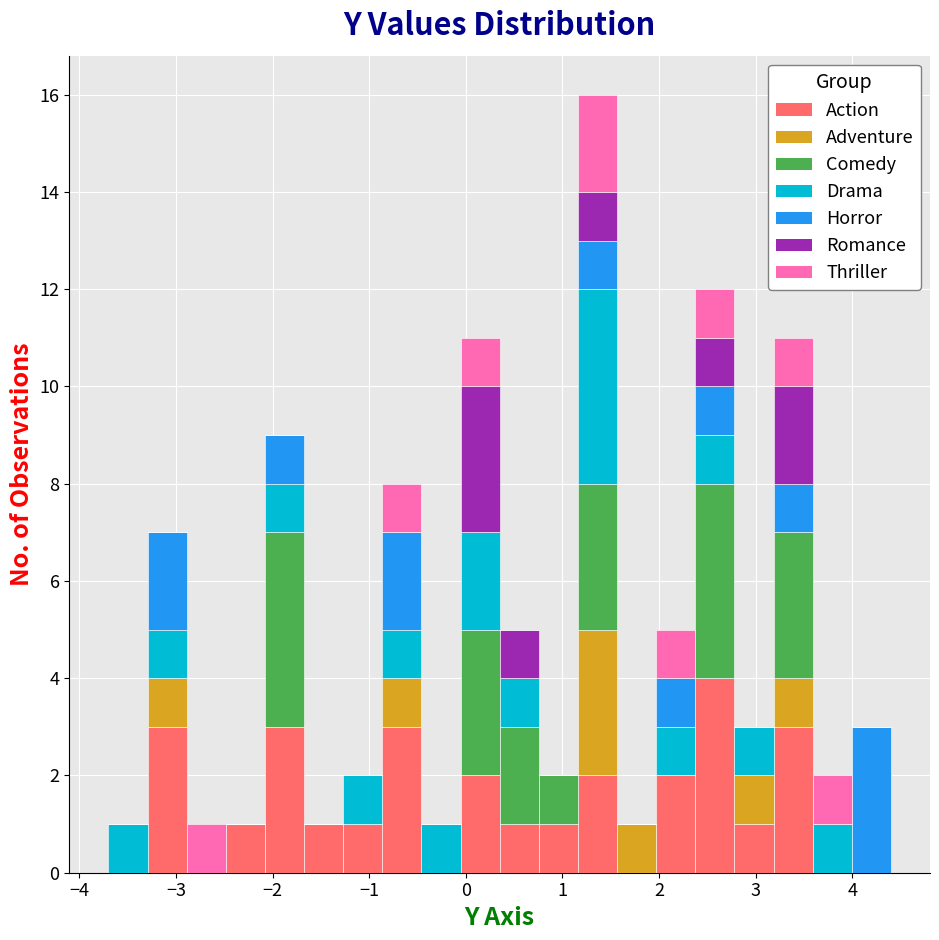

What is the total height of the stacked bar covering -2.1 to -1.7 on the x-axis? Neither the bar edges nor the heights are printed on the chart, so give them approximately, as read against the axes.

9